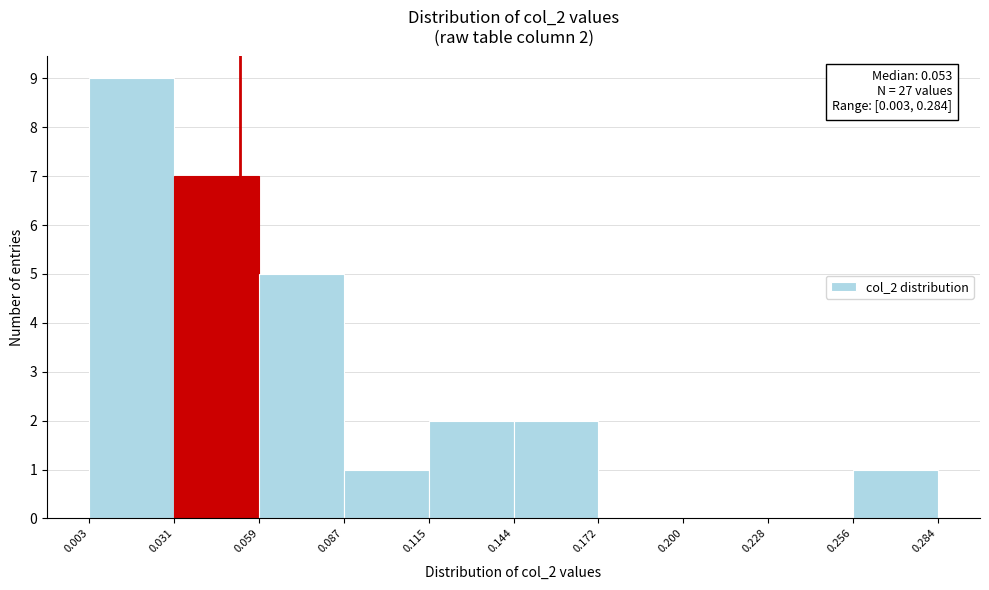

Which range on the x-axis has the tallest bar?

0.003 to 0.031